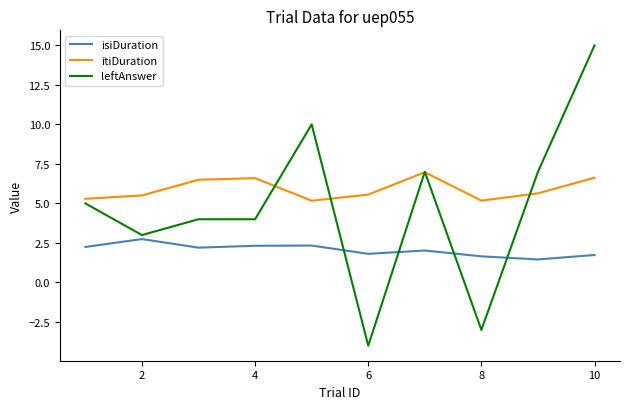

Count the number of categories in the chart.

10